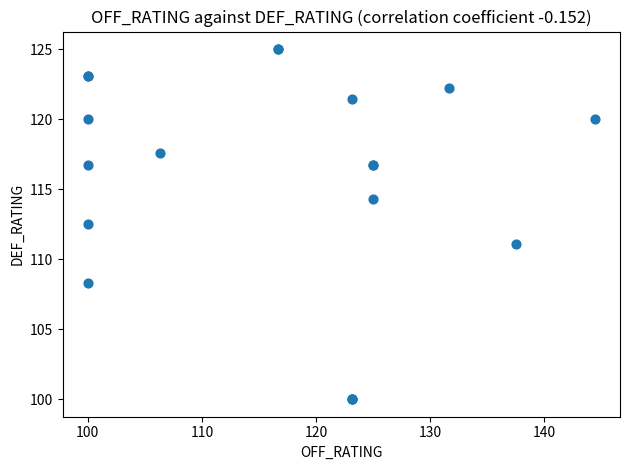

What Y value in the scatter plot is closest to 112?

112.5